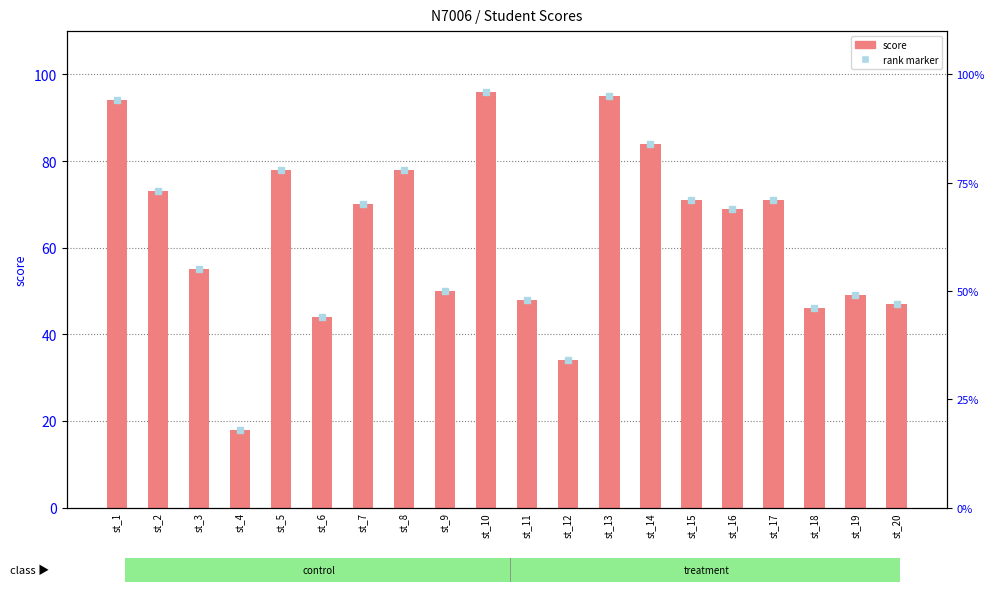

What is the ratio of the value at st_14 to the value at st_17?

1.2